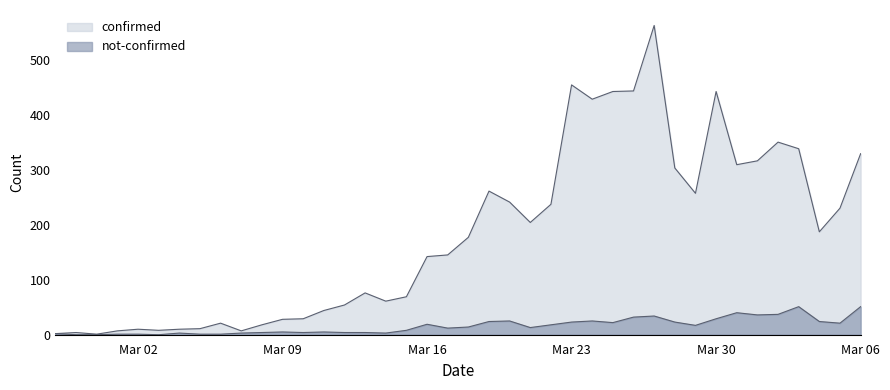

What position from the right is 2020-03-13?

25